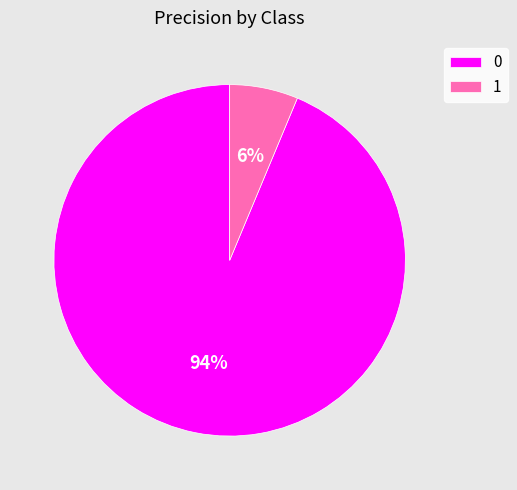

To the nearest percent, what is the combined percentage of 0 and 1?

100%